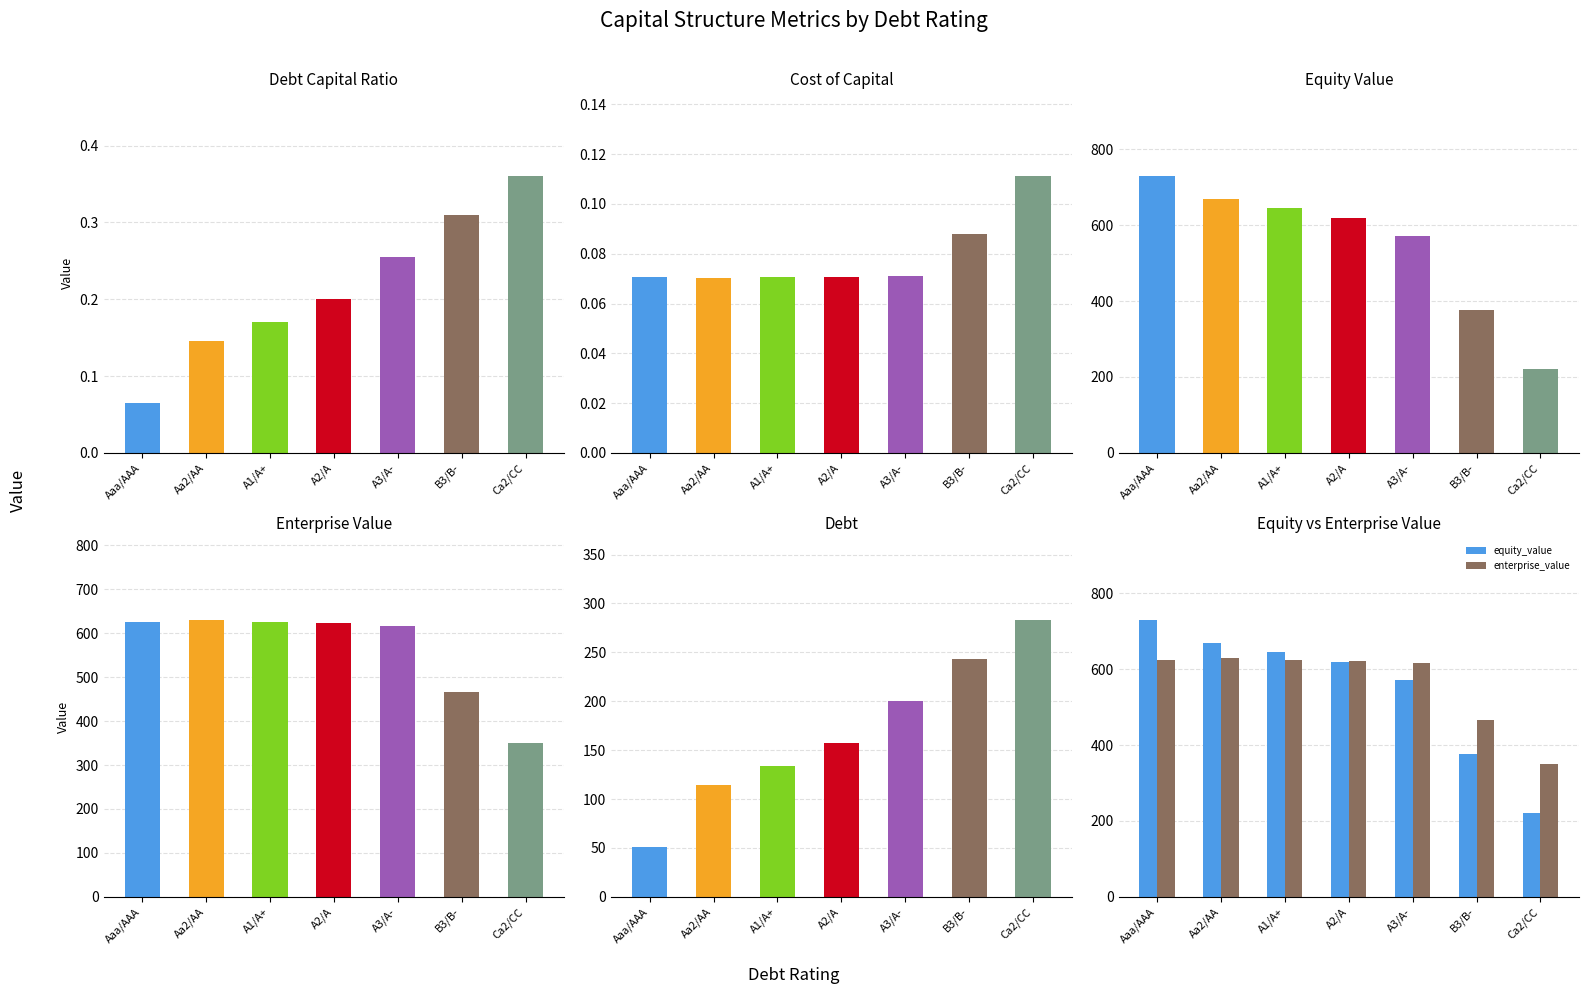

List the series in order of their peak value, highest first.

equity_value, enterprise_value, debt, debt_capital, cost_capital